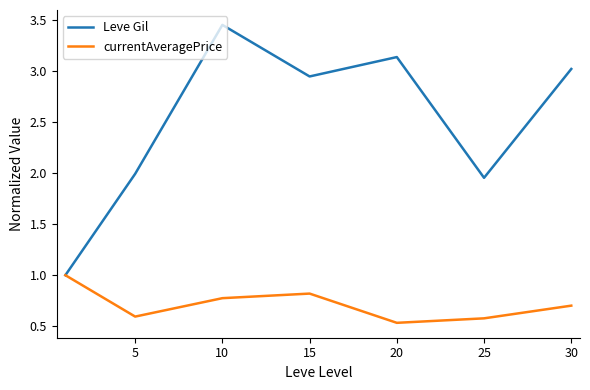

Which series has the largest total across all categories?

Leve Gil